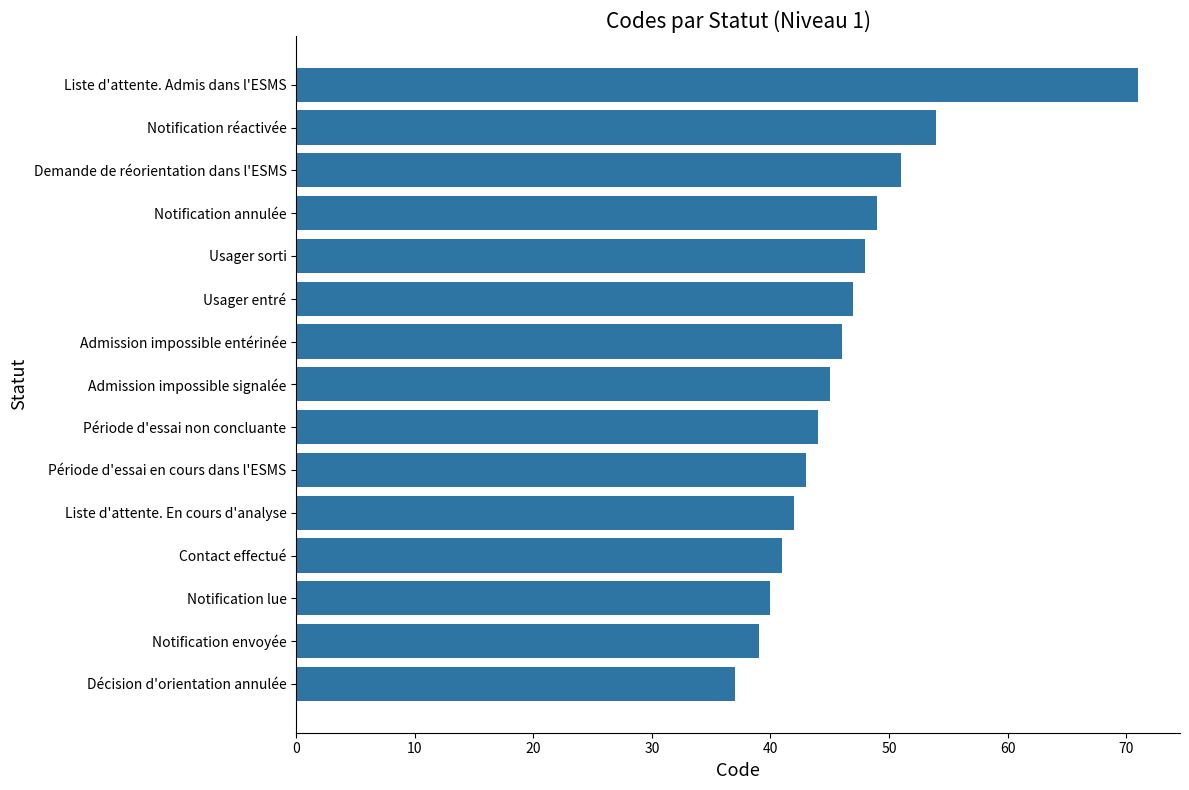

What is the change in value from Usager sorti to Demande de réorientation dans l'ESMS?

+3